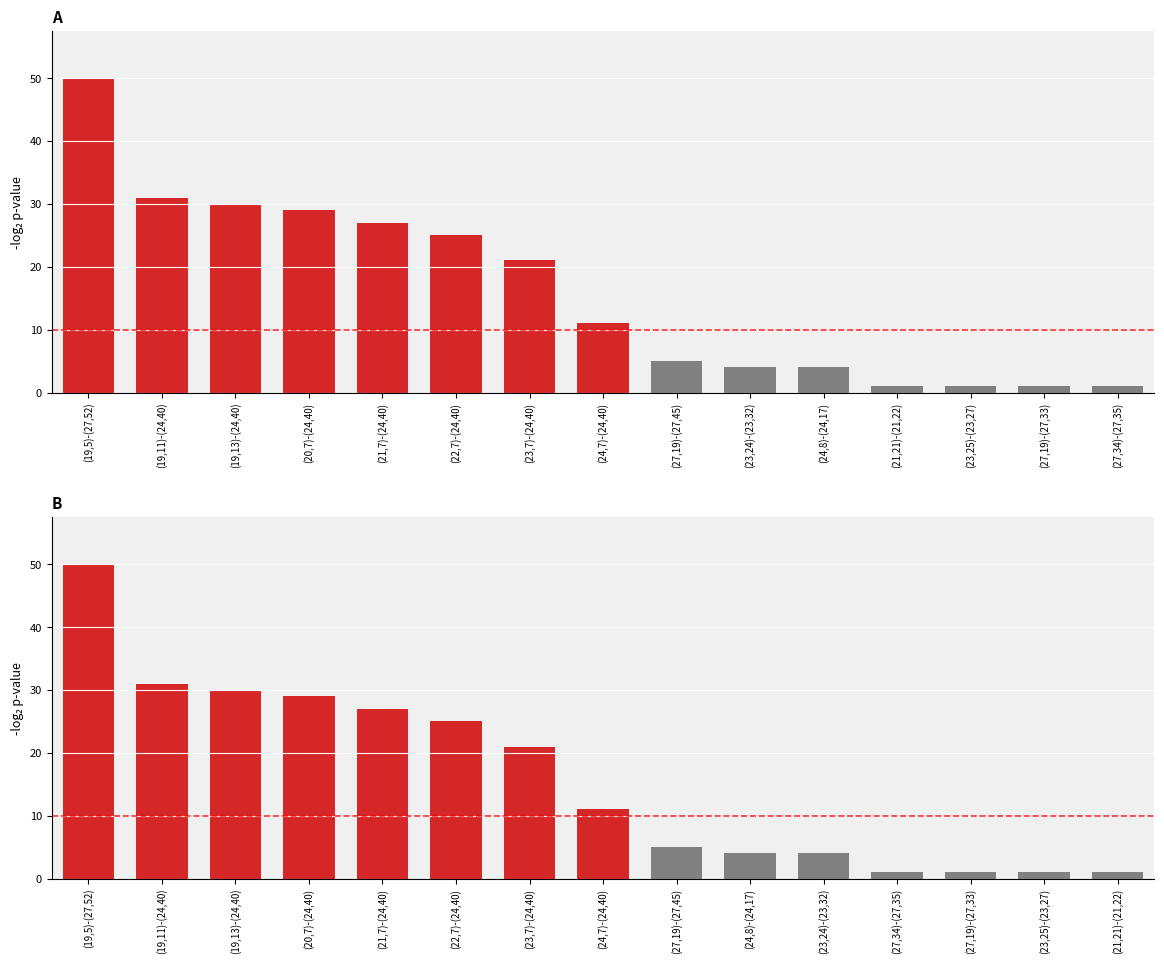

At which category does the chart reach its minimum across all series?

(27,34)-(27,35)